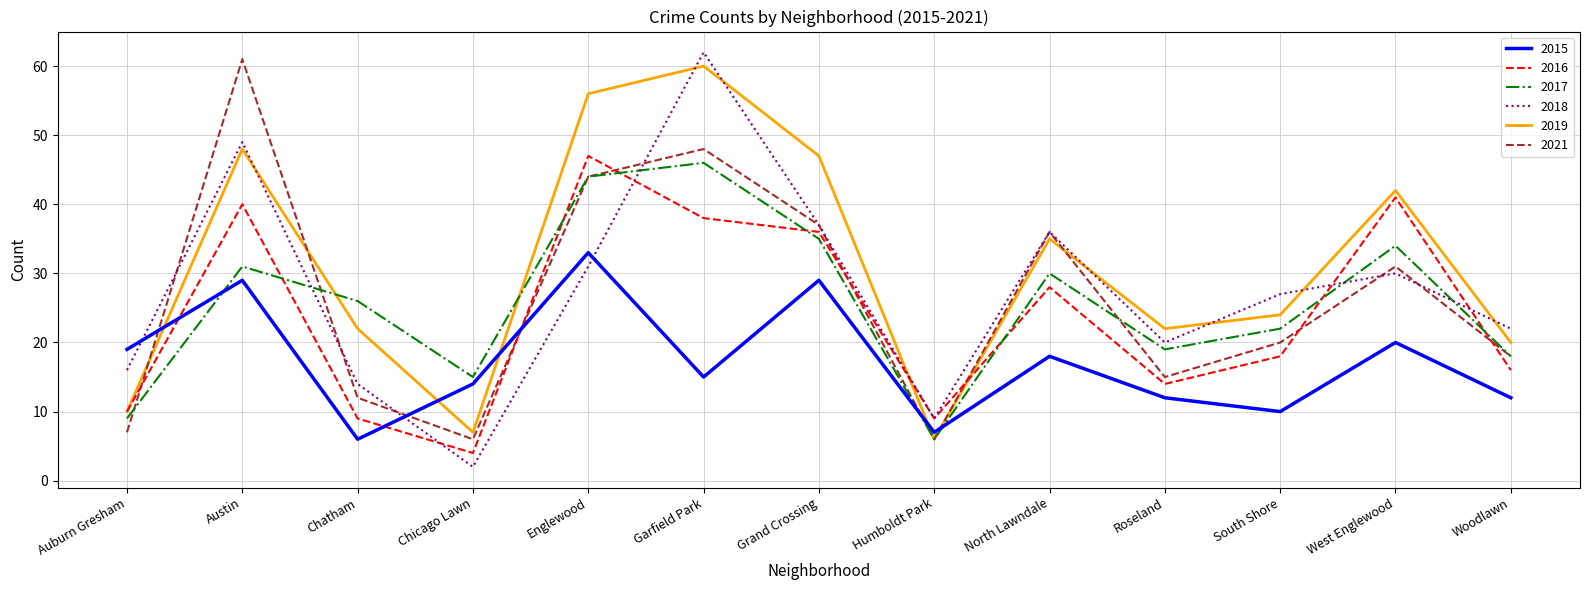

True or false: 2017 has a value of 6 at Humboldt Park.

True